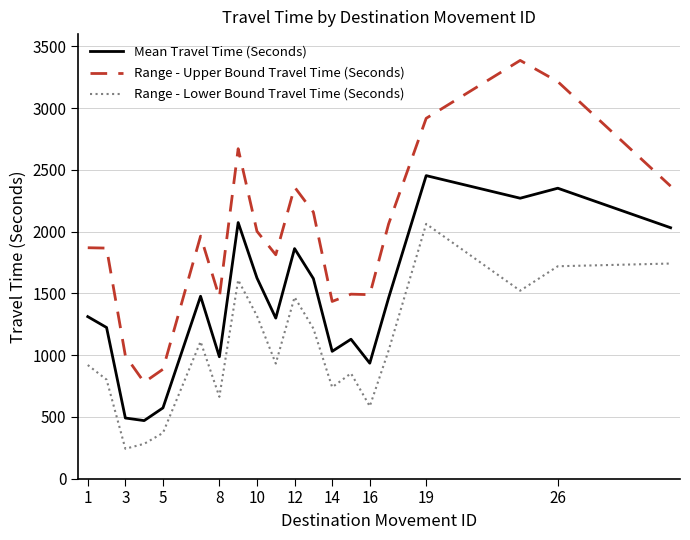

Which series has the widest spread of values?

Range - Upper Bound Travel Time (Seconds)